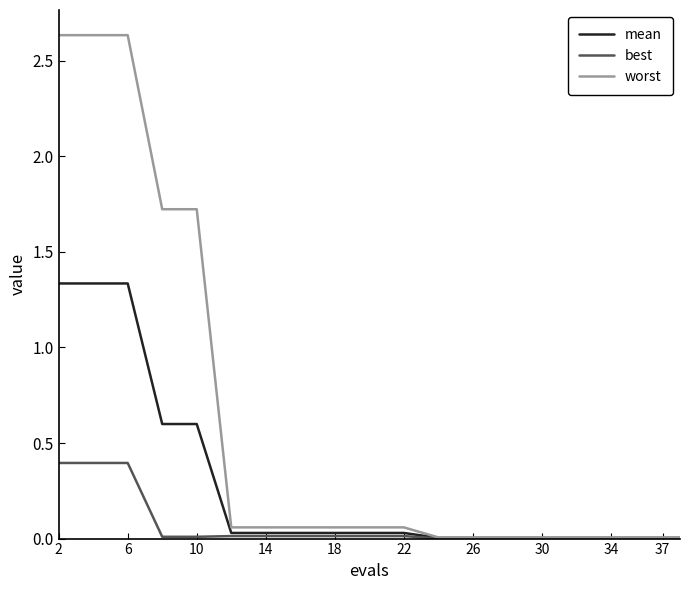

What are all the series names shown in the legend?

mean, best, worst